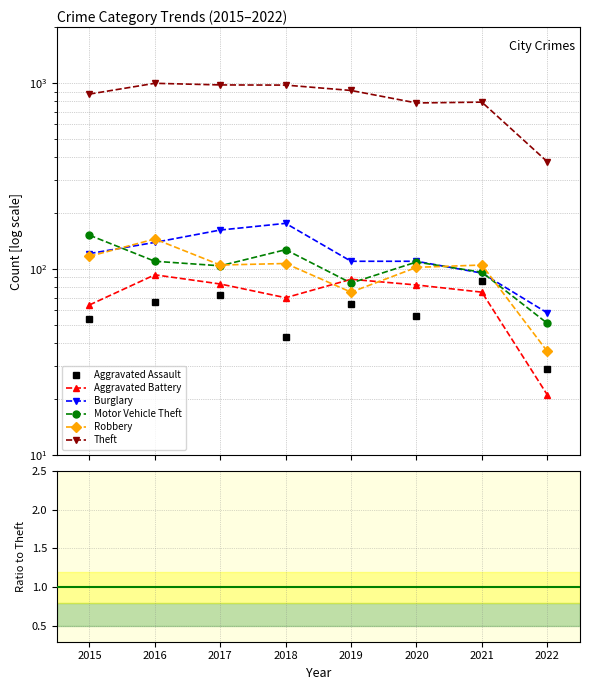

Where is the first local minimum for Aggravated Battery?

2018